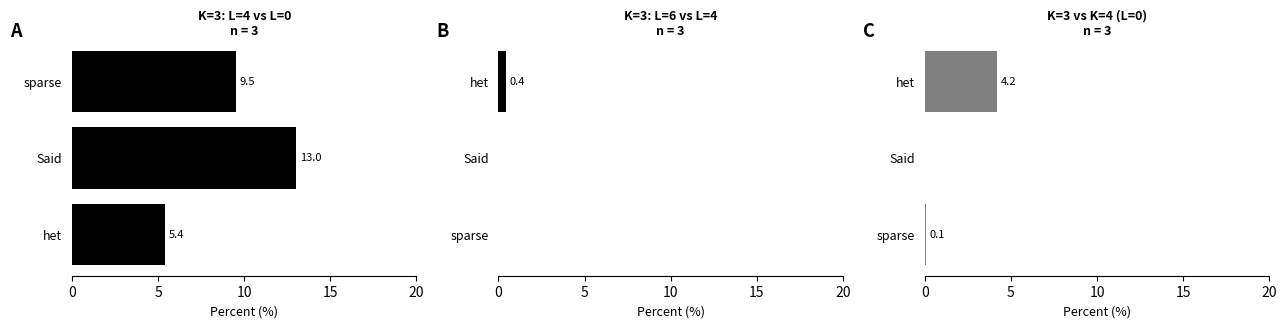

How many groups of bars are there?

3